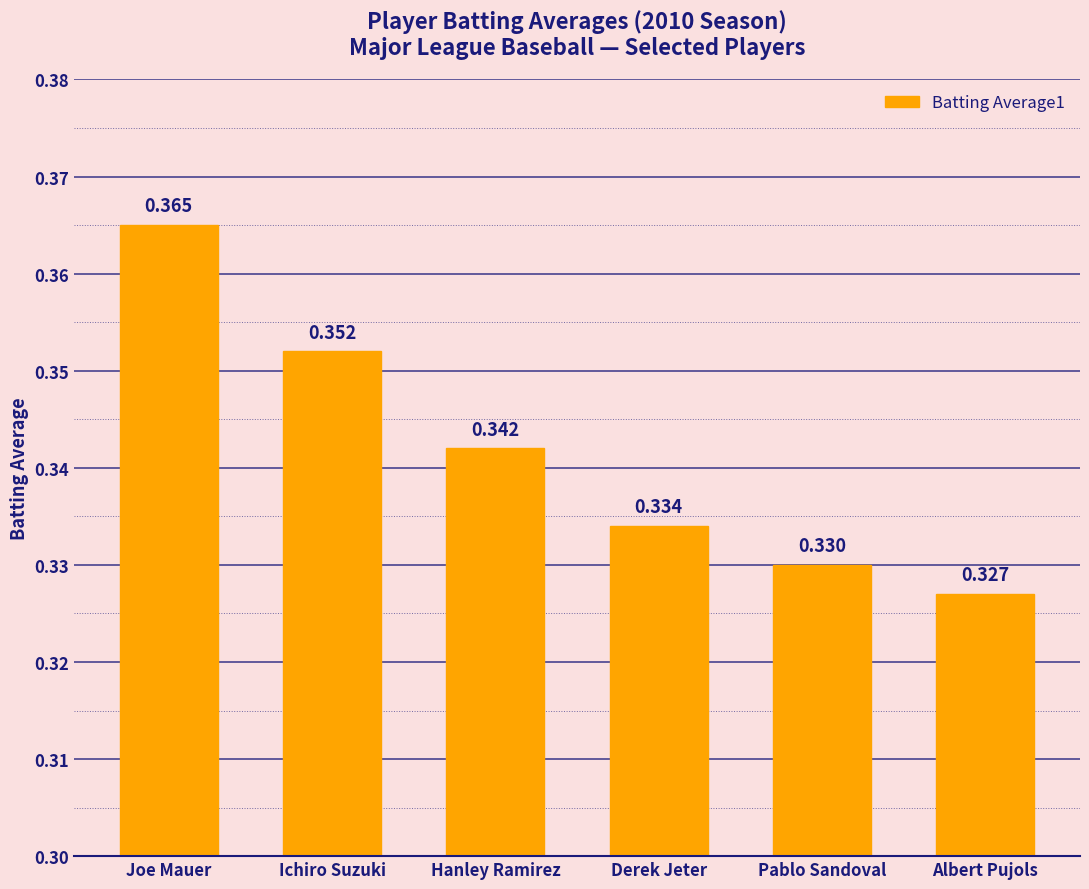

Count the number of categories in the chart.

6